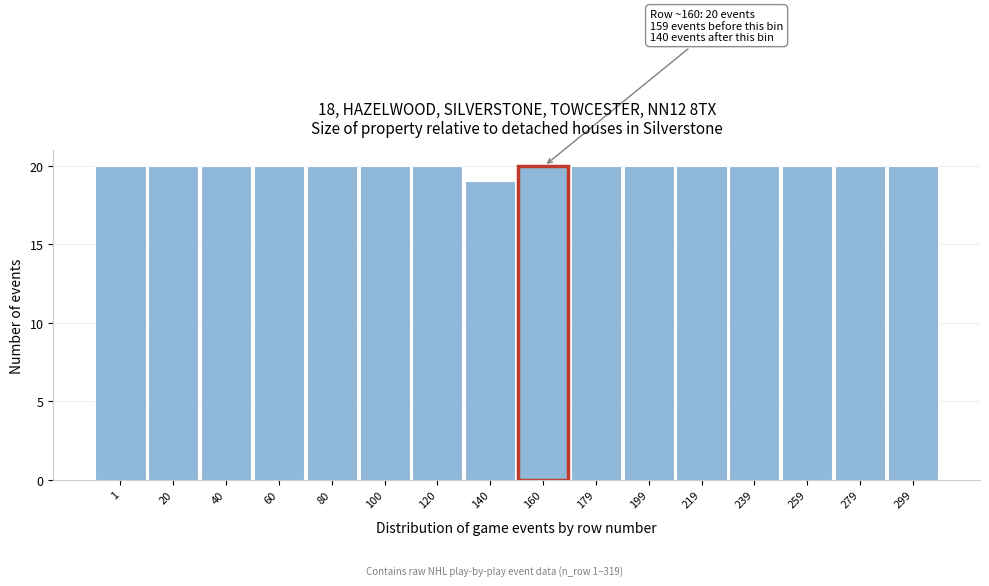

Reading left to right, extract all data points from this chart.

1=20	20=20	40=20	60=20	80=20	100=20	120=20	140=19	160=20	179=20	199=20	219=20	239=20	259=20	279=20	299=20